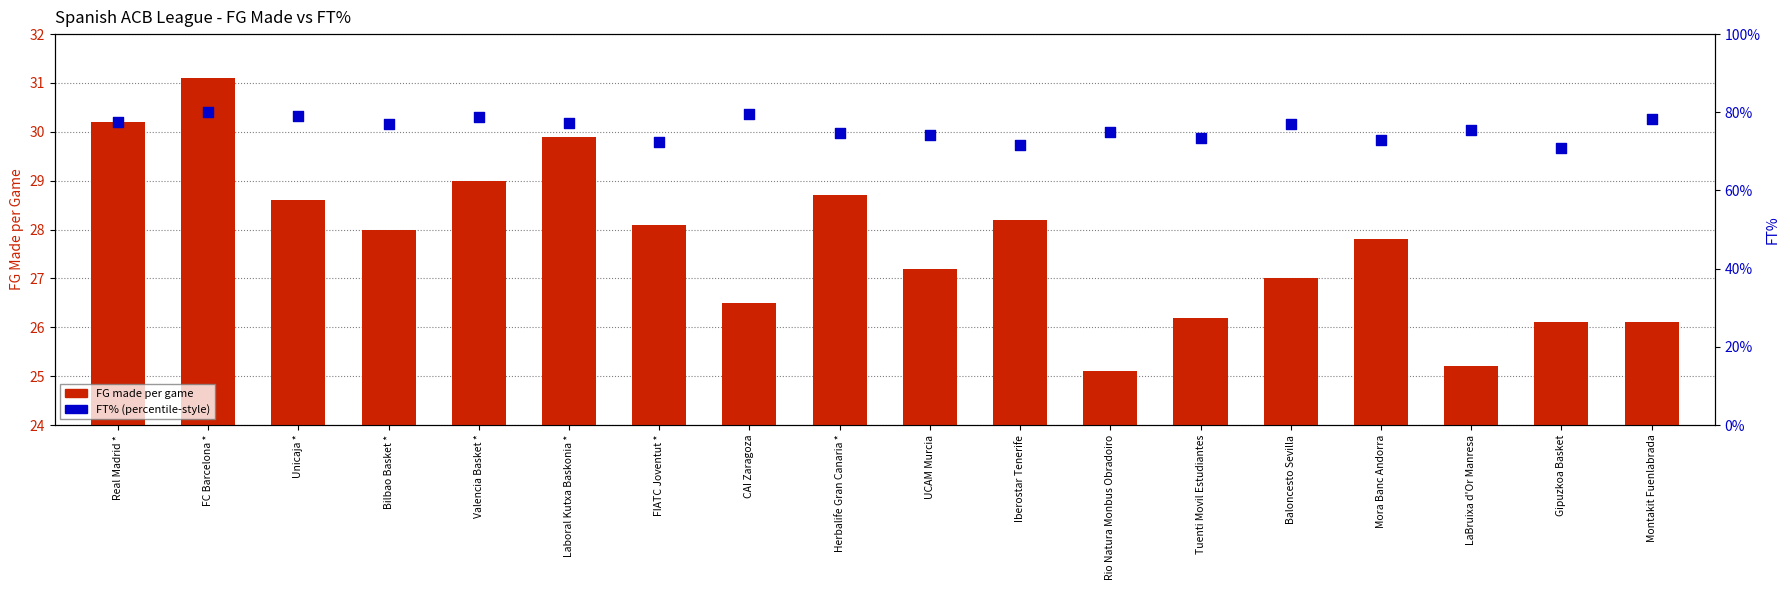

What are all the series names shown in the legend?

FG (made per game), FT%